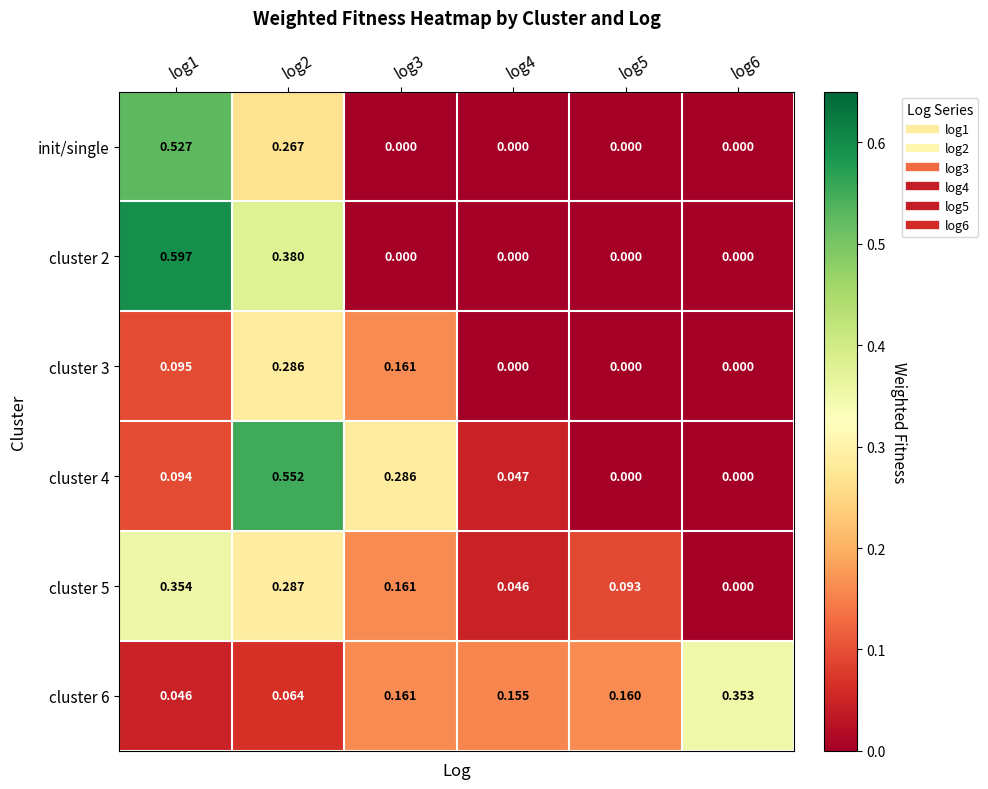

Is the value of cluster 3 at log6 greater than the value of cluster 4 at log3?

No